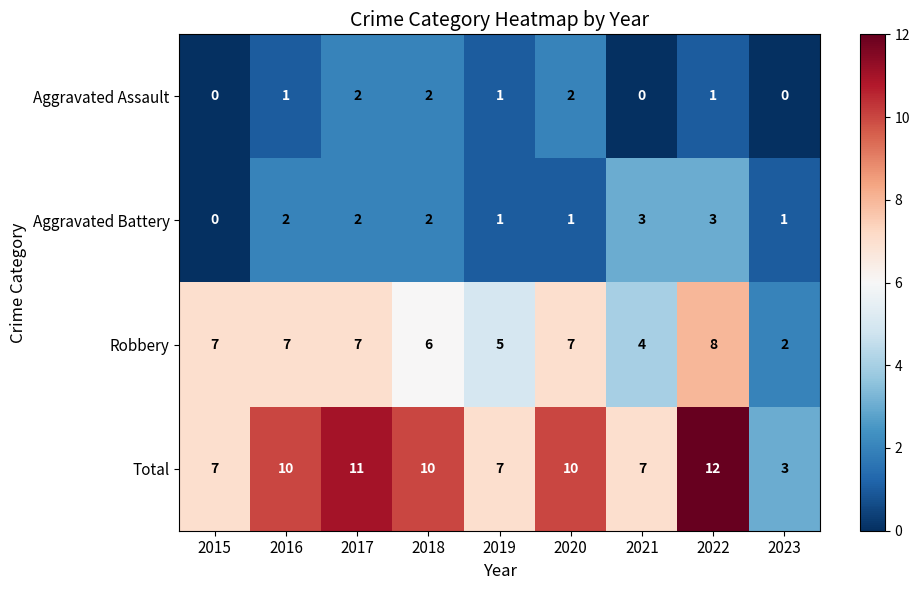

What is the highest value of the Total series?

12